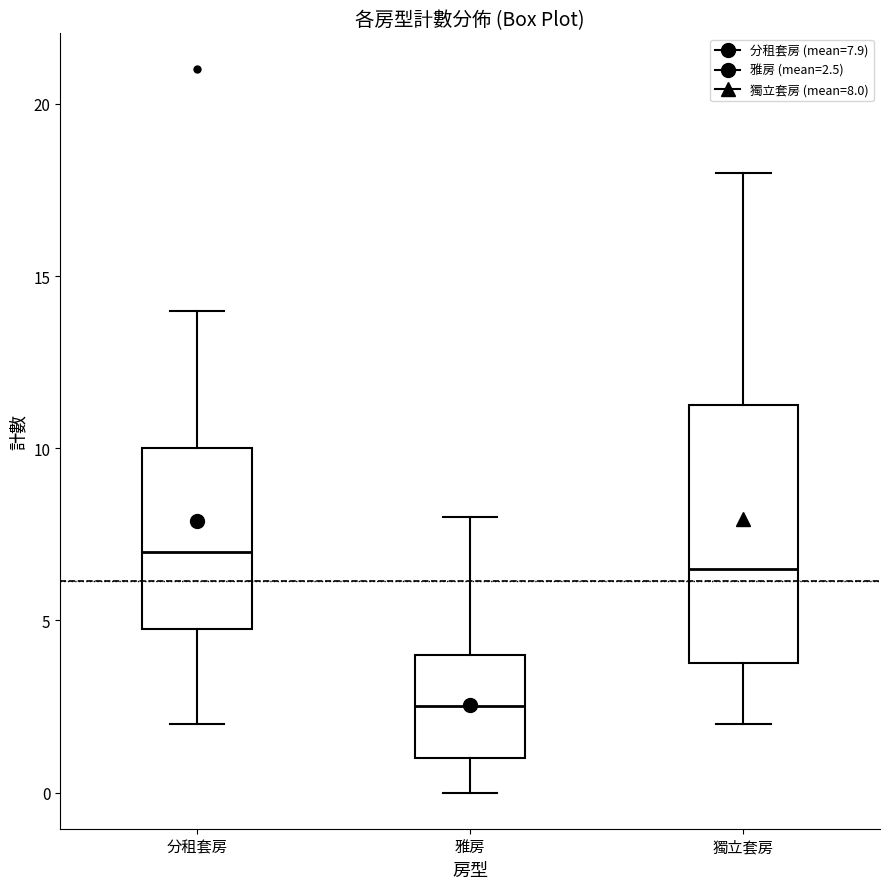

Reading left to right, read every box against the y-axis: the position of its median line, the range the box covers, and the ends of its whiskers. The values are not printed on the chart, so give them approximately, as read against the axis.

分租套房: median 7.0, box 5.0 to 10.0, whiskers 2.0 to 14.0
雅房: median 2.5, box 1.0 to 4.0, whiskers 0.0 to 8.0
獨立套房: median 6.5, box 4.0 to 11.5, whiskers 2.0 to 18.0